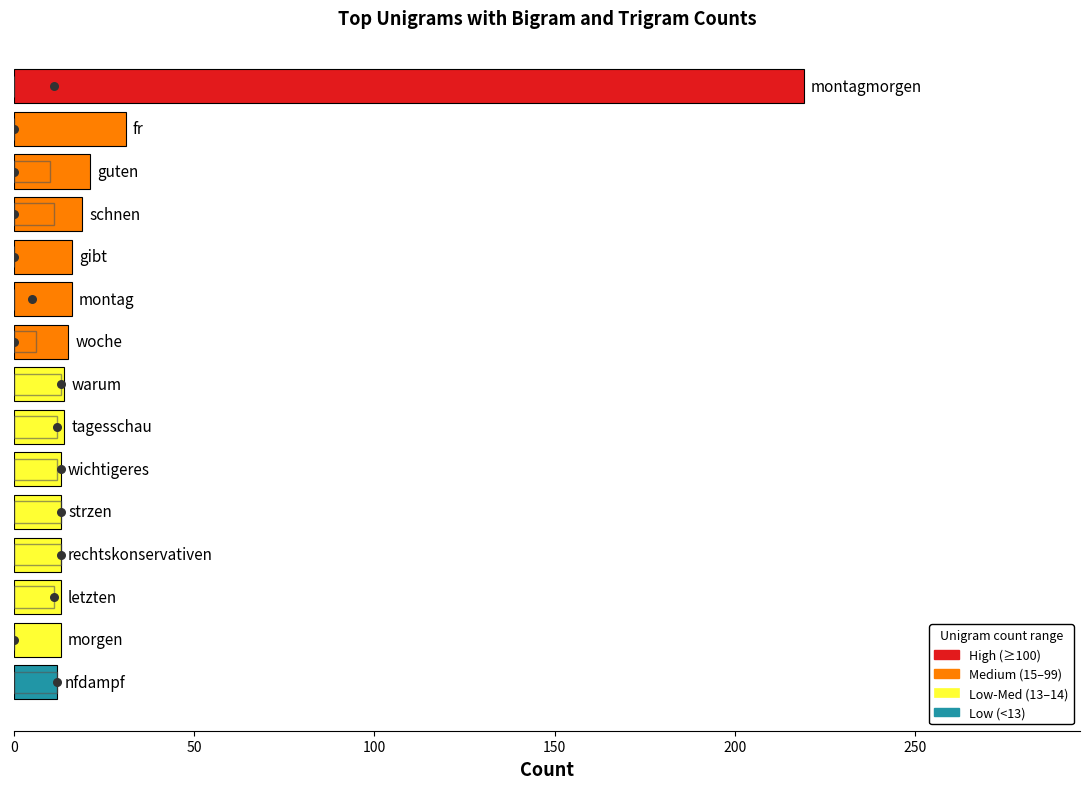

Which series reaches the maximum Y coordinate?

Unigram_count